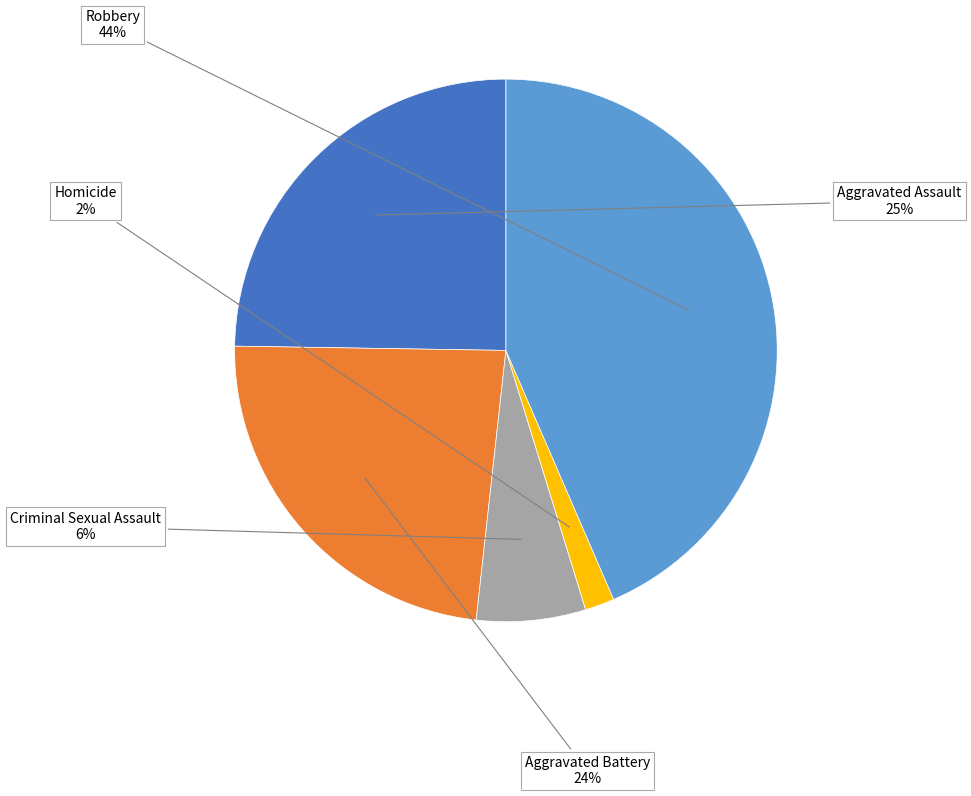

Which category has the biggest portion of the pie?

Robbery